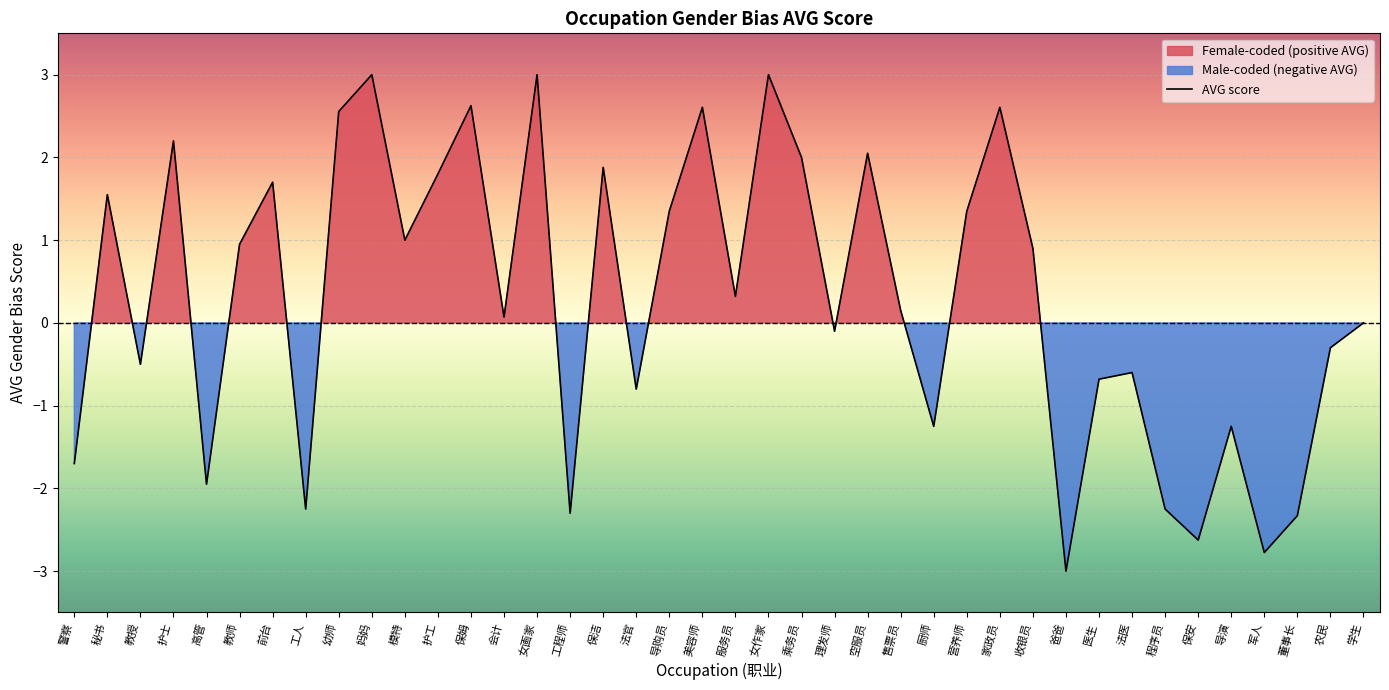

How many positive values are there?

22